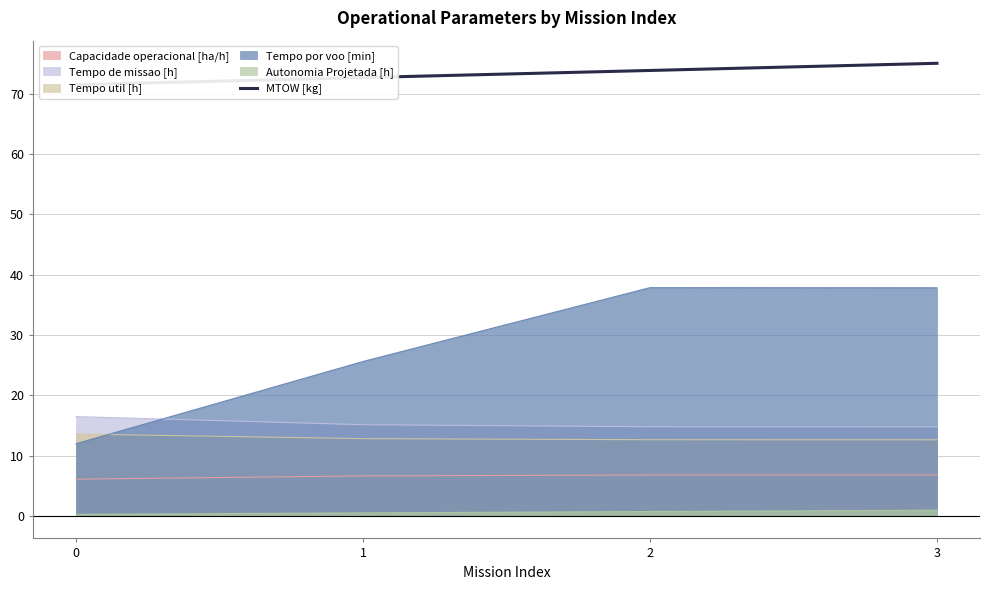

How many data points are above 73?

2